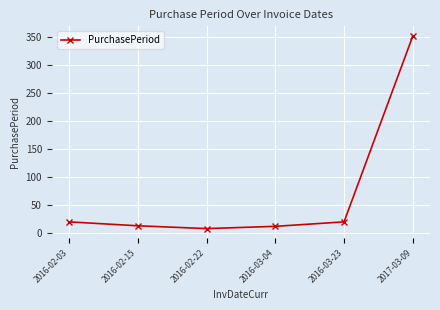

How many interior local valleys (lower than both neighbors) does the data have?

1